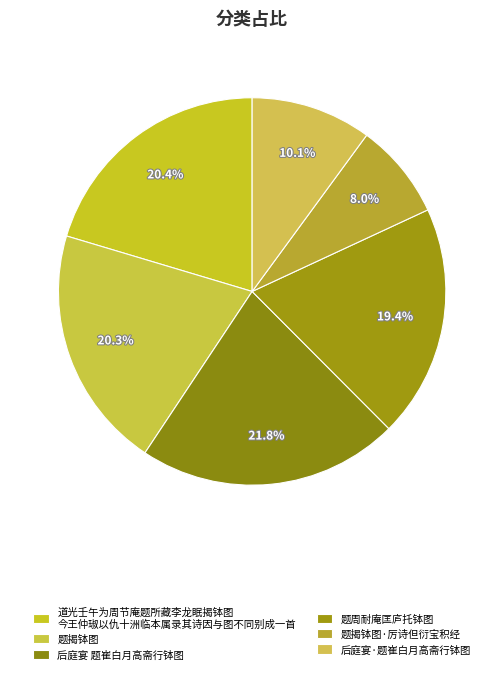

Count the number of slices in the pie.

6